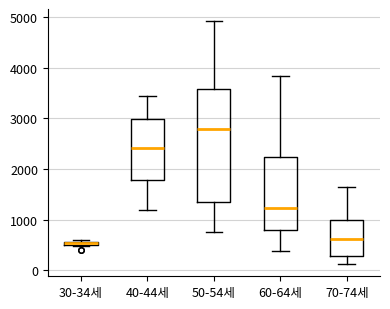

Which box is the tallest, from its lower edge to its upper edge?

50-54세